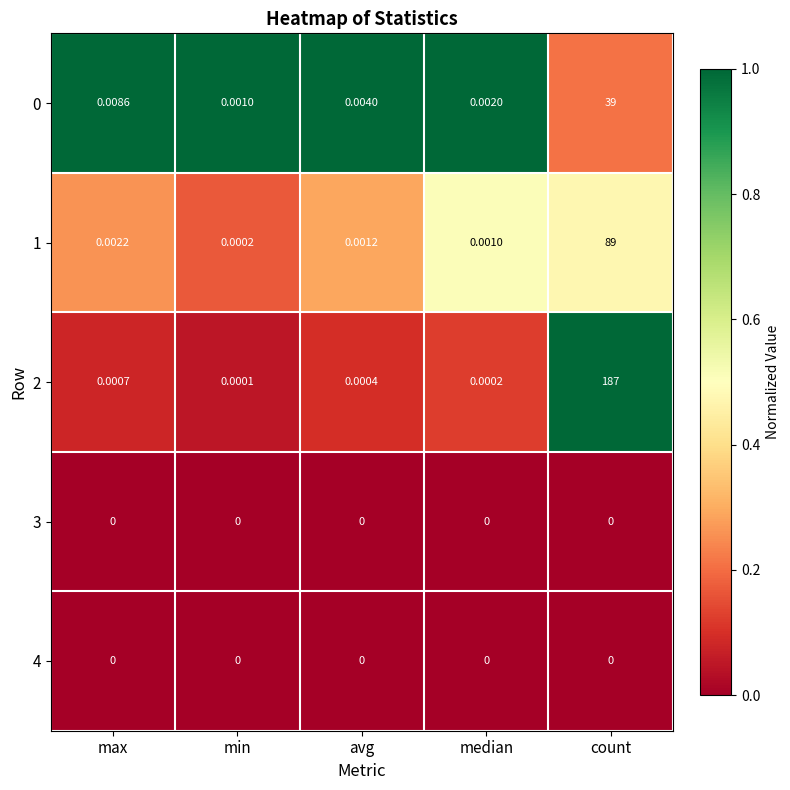

Rank the categories by 1 value from lowest to highest.

min, median, avg, max, count